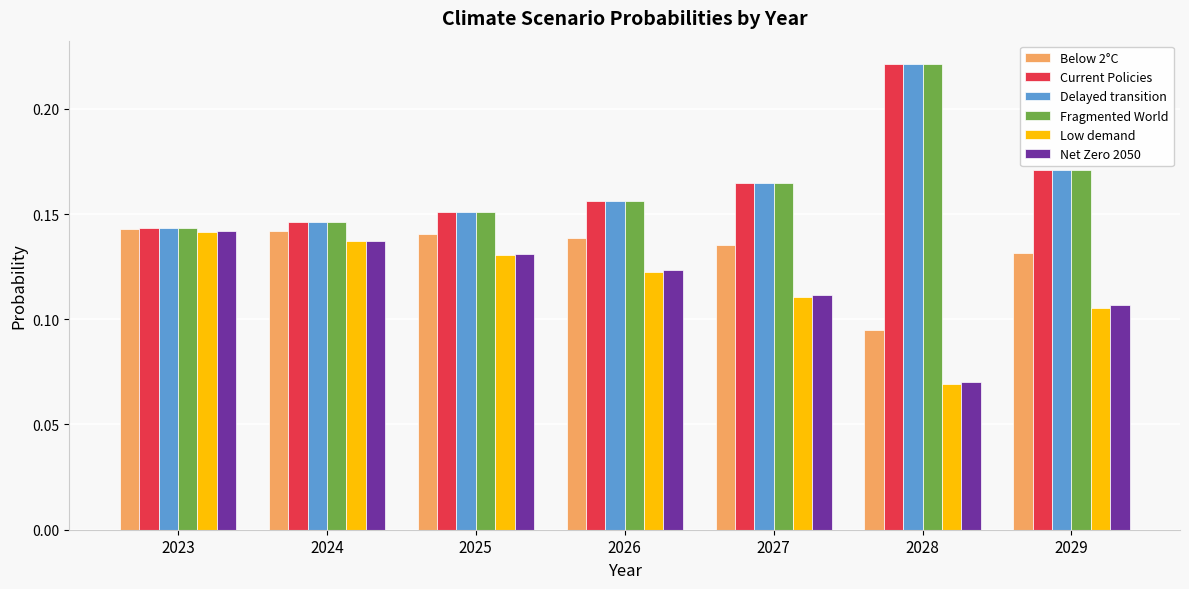

What is the sum of all Delayed transition values?

1.2